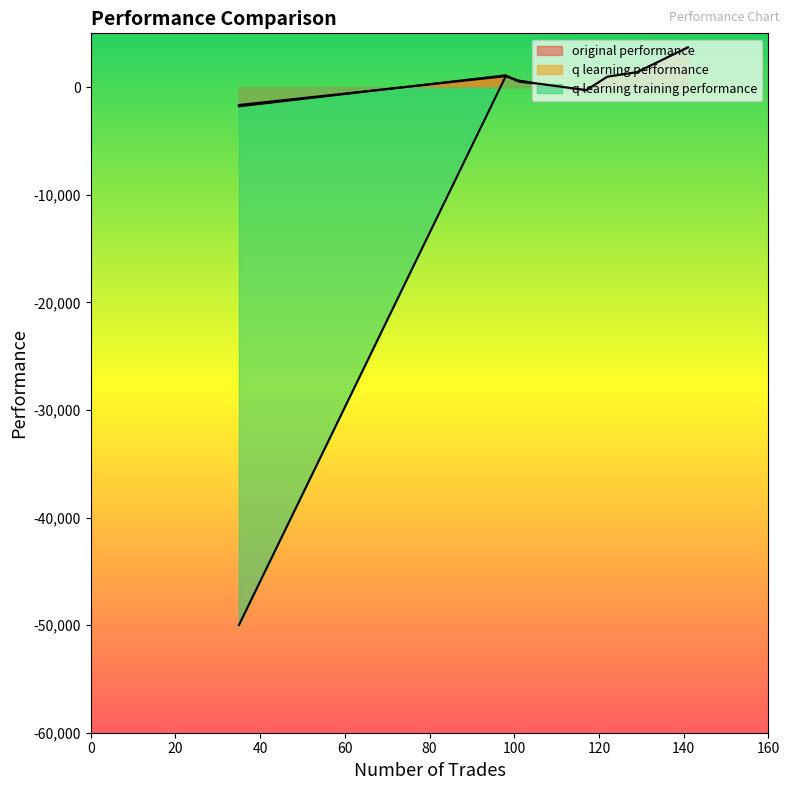

After their last crossing, which series has the higher values: q learning performance or original performance?

original performance